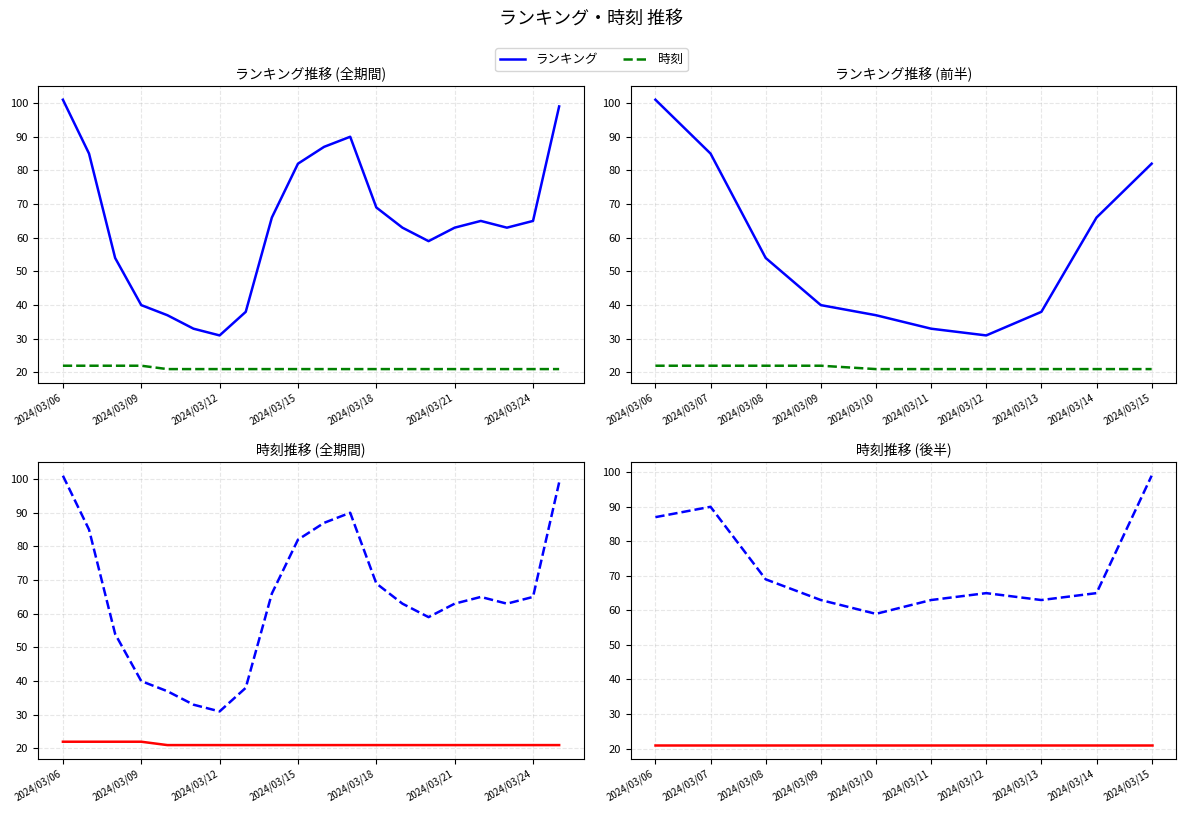

Which series has the largest range (max minus min)?

ランキング